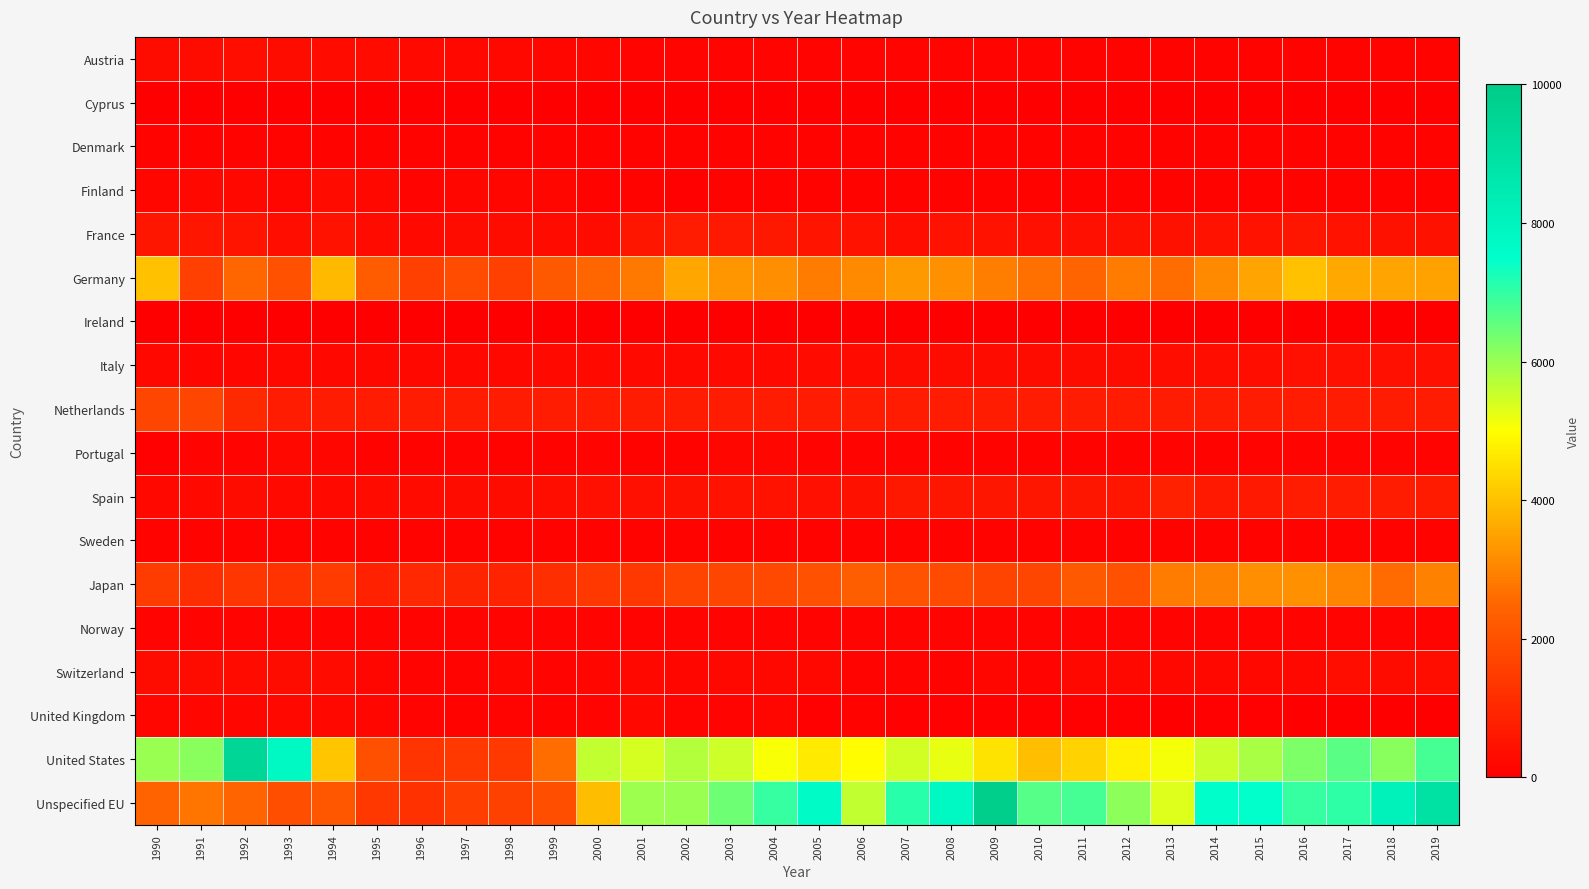

Reading right to left, extract all data points from this chart.

Austria: 2019=80.0	2018=80.0	2017=80.0	2016=90.0	2015=96.0	2014=96.0	2013=92.0	2012=97.0	2011=111.0	2010=141.0	2009=138.0	2008=129.0	2007=128.0	2006=126.0	2005=129.0	2004=130.0	2003=131.0	2002=135.0	2001=142.0	2000=162.0	1999=188.0	1998=210.0	1997=231.0	1996=246.0	1995=274.0	1994=283.0	1993=333.0	1992=367.0	1991=333.0	1990=333.0
Cyprus: 2019=0.0	2018=5.5	2017=3.3	2016=2.0	2015=6.0	2014=12.0	2013=7.0	2012=4.0	2011=6.0	2010=5.0	2009=5.0	2008=8.0	2007=8.0	2006=8.0	2005=7.0	2004=6.0	2003=13.0	2002=13.0	2001=12.0	2000=10.0	1999=9.0	1998=9.0	1997=6.0	1996=12.0	1995=13.0	1994=13.0	1993=8.0	1992=10.0	1991=12.0	1990=10.0
Denmark: 2019=89.0	2018=89.0	2017=89.0	2016=89.0	2015=89.0	2014=89.0	2013=89.0	2012=89.0	2011=89.0	2010=89.0	2009=89.0	2008=89.0	2007=89.0	2006=89.0	2005=89.0	2004=89.0	2003=89.0	2002=89.0	2001=89.0	2000=89.0	1999=89.0	1998=89.0	1997=89.0	1996=89.0	1995=89.0	1994=89.0	1993=89.0	1992=89.0	1991=89.0	1990=89.0
Finland: 2019=83.0	2018=83.0	2017=83.0	2016=83.0	2015=83.0	2014=83.0	2013=83.0	2012=83.0	2011=83.0	2010=83.0	2009=83.0	2008=83.0	2007=83.0	2006=83.0	2005=83.0	2004=83.0	2003=94.0	2002=77.0	2001=90.0	2000=101.0	1999=177.0	1998=162.0	1997=181.0	1996=140.0	1995=220.0	1994=282.0	1993=188.0	1992=213.0	1991=223.0	1990=176.0
France: 2019=452.1	2018=463.6	2017=474.7	2016=572.0	2015=507.0	2014=499.0	2013=438.0	2012=446.0	2011=414.0	2010=427.0	2009=483.0	2008=504.0	2007=368.0	2006=476.0	2005=520.0	2004=621.0	2003=650.0	2002=719.0	2001=584.0	2000=351.0	1999=306.0	1998=350.0	1997=317.0	1996=266.0	1995=301.0	1994=481.0	1993=389.0	1992=537.0	1991=562.0	1990=573.0
Germany: 2019=3478.8	2018=3518.0	2017=3601.4	2016=3991.0	2015=3519.0	2014=3120.0	2013=2636.0	2012=2859.0	2011=2462.0	2010=2680.0	2009=2911.0	2008=3211.0	2007=3341.0	2006=3101.0	2005=2885.0	2004=3190.0	2003=3290.0	2002=3580.0	2001=2850.0	2000=2500.0	1999=2200.0	1998=1600.0	1997=1900.0	1996=1600.0	1995=2300.0	1994=3900.0	1993=2000.0	1992=2500.0	1991=1600.0	1990=4000.0
Ireland: 2019=3.2	2018=3.2	2017=2.7	2016=4.0	2015=4.0	2014=6.0	2013=6.0	2012=7.0	2011=6.0	2010=4.0	2009=7.0	2008=8.0	2007=11.0	2006=6.0	2005=8.0	2004=10.0	2003=7.0	2002=6.0	2001=0.0	2000=0.0	1999=0.0	1998=0.0	1997=0.0	1996=0.0	1995=0.0	1994=0.0	1993=0.0	1992=0.0	1991=0.0	1990=0.0
Italy: 2019=427.8	2018=421.2	2017=396.0	2016=403.0	2015=370.0	2014=371.0	2013=352.0	2012=346.0	2011=329.0	2010=326.0	2009=317.0	2008=317.0	2007=314.0	2006=294.0	2005=278.0	2004=269.0	2003=265.0	2002=253.0	2001=253.0	2000=245.0	1999=235.0	1998=234.0	1997=227.0	1996=223.0	1995=217.0	1994=222.0	1993=228.0	1992=187.0	1991=189.0	1990=215.0
Netherlands: 2019=707.0	2018=707.0	2017=707.0	2016=707.0	2015=707.0	2014=707.0	2013=707.0	2012=707.0	2011=707.0	2010=707.0	2009=707.0	2008=707.0	2007=707.0	2006=707.0	2005=707.0	2004=707.0	2003=707.0	2002=707.0	2001=707.0	2000=707.0	1999=707.0	1998=707.0	1997=707.0	1996=707.0	1995=707.0	1994=707.0	1993=707.0	1992=1048.0	1991=1752.0	1990=1752.0
Portugal: 2019=129.0	2018=129.0	2017=129.0	2016=129.0	2015=129.0	2014=100.0	2013=120.0	2012=110.0	2011=90.0	2010=101.0	2009=100.0	2008=110.0	2007=120.0	2006=130.0	2005=150.0	2004=170.0	2003=178.0	2002=111.0	2001=106.0	2000=124.0	1999=82.0	1998=101.0	1997=131.0	1996=115.0	1995=86.0	1994=159.0	1993=220.0	1992=121.0	1991=143.0	1990=68.0
Spain: 2019=670.1	2018=715.3	2017=722.8	2016=734.0	2015=637.0	2014=640.0	2013=837.0	2012=570.0	2011=570.0	2010=570.0	2009=570.0	2008=555.0	2007=618.0	2006=462.0	2005=401.0	2004=505.0	2003=474.0	2002=444.0	2001=417.0	2000=391.0	1999=367.0	1998=344.0	1997=323.0	1996=303.0	1995=284.0	1994=267.0	1993=250.0	1992=333.0	1991=250.0	1990=200.0
Sweden: 2019=87.0	2018=87.0	2017=87.0	2016=87.0	2015=87.0	2014=87.0	2013=87.0	2012=87.0	2011=87.0	2010=87.0	2009=87.0	2008=87.0	2007=87.0	2006=87.0	2005=87.0	2004=87.0	2003=87.0	2002=87.0	2001=87.0	2000=87.0	1999=87.0	1998=87.0	1997=87.0	1996=87.0	1995=87.0	1994=87.0	1993=87.0	1992=87.0	1991=87.0	1990=87.0
Japan: 2019=2934.0	2018=2603.0	2017=3020.7	2016=3229.0	2015=3185.0	2014=2934.0	2013=2881.0	2012=2027.0	2011=2204.0	2010=1755.0	2009=1683.0	2008=1850.0	2007=2033.0	2006=2317.0	2005=2000.0	2004=1783.0	2003=1733.0	2002=1717.0	2001=1383.0	2000=1400.0	1999=1150.0	1998=883.0	1997=917.0	1996=983.0	1995=833.0	1994=1467.0	1993=1250.0	1992=1333.0	1991=1167.0	1990=1500.0
Norway: 2019=124.0	2018=124.0	2017=124.0	2016=124.0	2015=124.0	2014=124.0	2013=124.0	2012=124.0	2011=124.0	2010=124.0	2009=124.0	2008=124.0	2007=124.0	2006=124.0	2005=124.0	2004=124.0	2003=124.0	2002=124.0	2001=124.0	2000=124.0	1999=124.0	1998=124.0	1997=124.0	1996=124.0	1995=124.0	1994=124.0	1993=124.0	1992=124.0	1991=124.0	1990=124.0
Switzerland: 2019=379.4	2018=337.8	2017=367.6	2016=219.0	2015=217.0	2014=206.0	2013=206.0	2012=209.0	2011=203.0	2010=154.0	2009=161.0	2008=91.0	2007=145.0	2006=154.0	2005=204.0	2004=230.0	2003=228.0	2002=182.0	2001=228.0	2000=171.0	1999=139.0	1998=165.0	1997=118.0	1996=140.0	1995=193.0	1994=286.0	1993=327.0	1992=302.0	1991=351.0	1990=321.0
United Kingdom: 2019=35.5	2018=31.1	2017=19.8	2016=26.0	2015=43.0	2014=40.0	2013=39.0	2012=41.0	2011=41.0	2010=47.0	2009=72.0	2008=54.0	2007=54.0	2006=86.0	2005=48.0	2004=180.0	2003=148.0	2002=141.0	2001=208.0	2000=132.0	1999=114.0	1998=128.0	1997=110.0	1996=132.0	1995=187.0	1994=213.0	1993=204.0	1992=170.0	1991=168.0	1990=189.0
United States: 2019=6834.7	2018=6133.0	2017=6631.5	2016=6256.0	2015=5836.0	2014=5525.0	2013=5087.0	2012=4736.0	2011=4295.0	2010=3974.0	2009=4570.0	2008=5230.0	2007=5466.0	2006=4987.0	2005=4667.0	2004=5075.0	2003=5490.0	2002=5720.0	2001=5398.0	2000=5593.0	1999=2627.0	1998=1408.0	1997=1428.0	1996=1327.0	1995=1990.0	1994=4087.0	1993=7814.0	1992=9422.0	1991=6150.0	1990=5982.0
Unspecified EU: 2019=8935.2	2018=8091.5	2017=7035.0	2016=6954.0	2015=7464.0	2014=7501.0	2013=5336.0	2012=6112.0	2011=6828.0	2010=6666.0	2009=9807.0	2008=7846.0	2007=7088.0	2006=5615.0	2005=7671.0	2004=6991.0	2003=6416.0	2002=5988.0	2001=5968.0	2000=3917.0	1999=1926.0	1998=1603.0	1997=1551.0	1996=1222.0	1995=1381.0	1994=2122.0	1993=1920.0	1992=2485.0	1991=2758.0	1990=2433.0